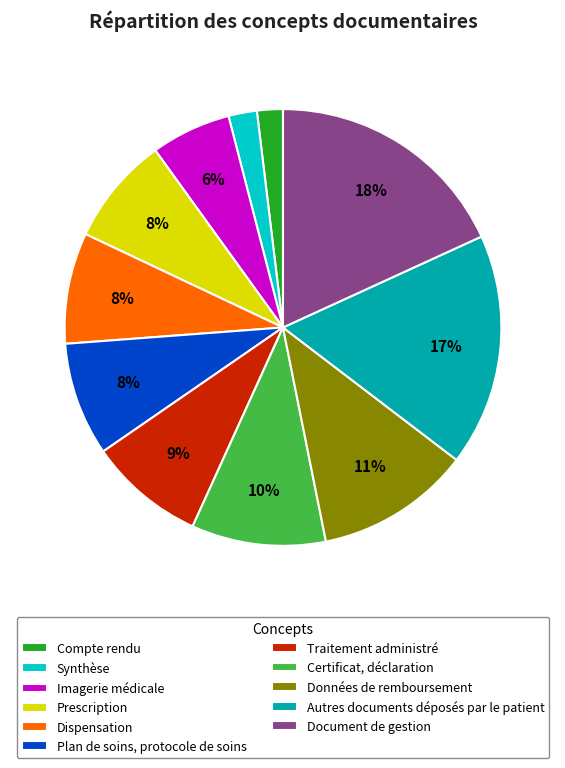

Is it true that Compte rendu is 2% of the pie?

True